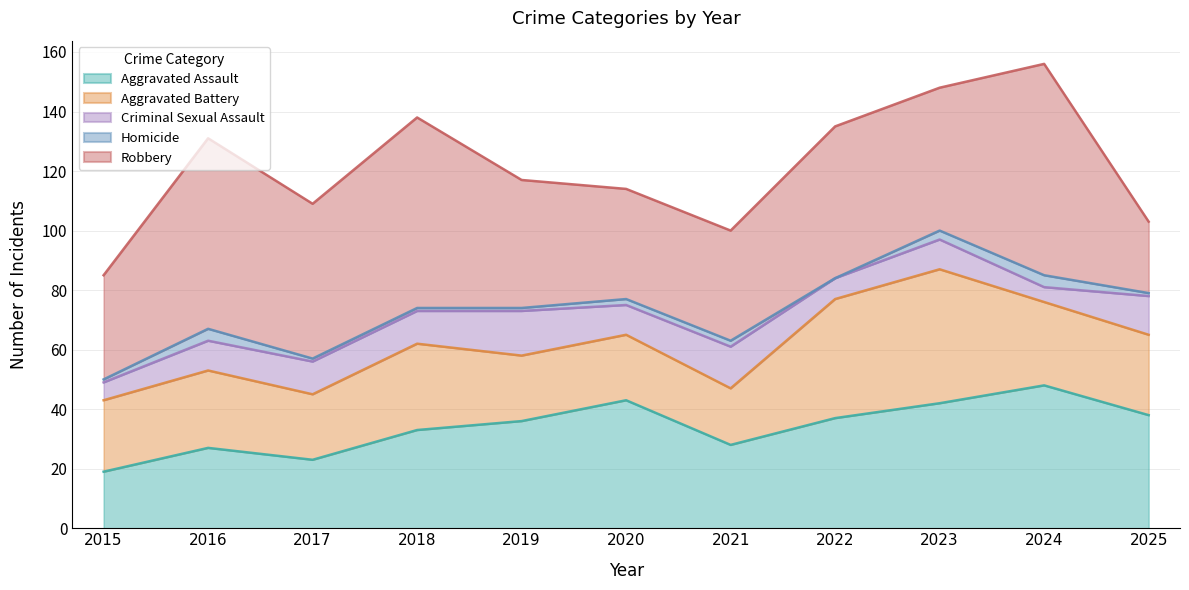

Which series has the largest total across all categories?

Robbery